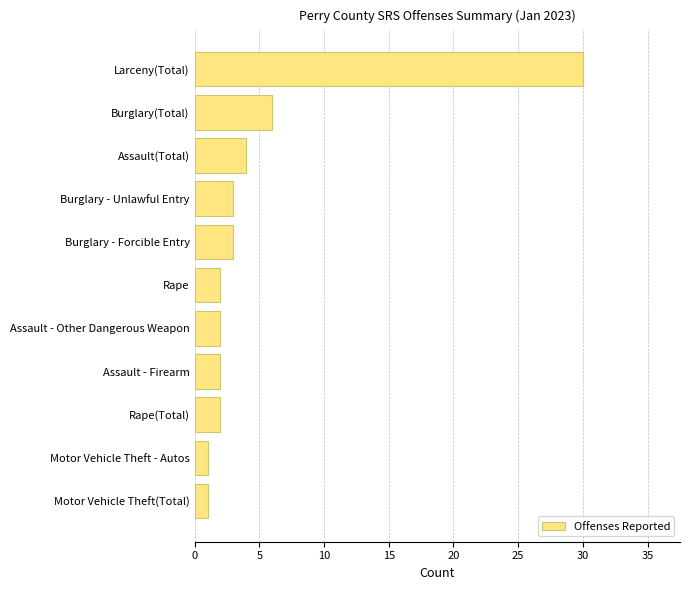

Does the chart contain stacked bars?

No